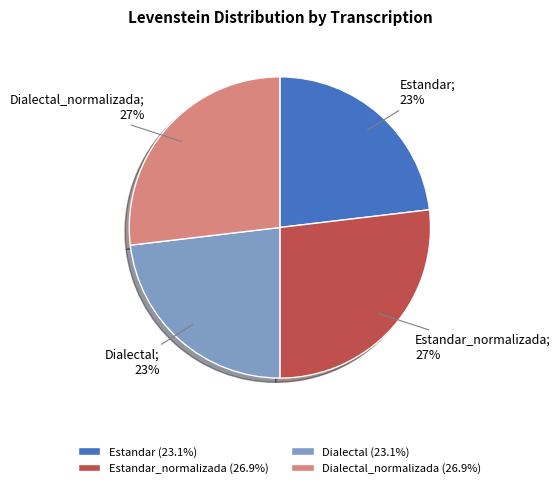

Approximately how many times larger is the value at Estandar (23.1%) compared to Estandar_normalizada (26.9%)?

0.9